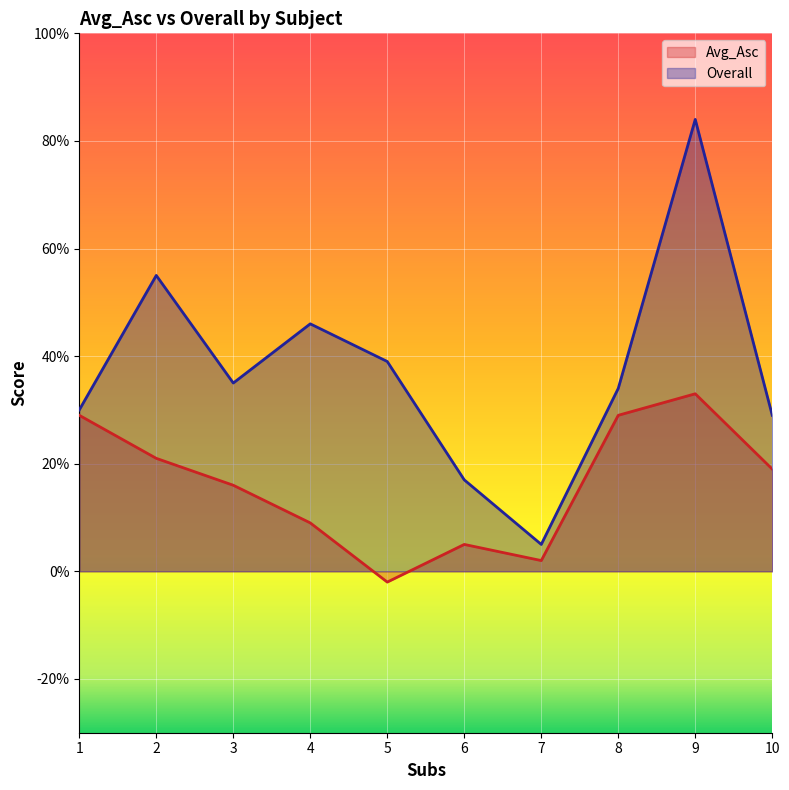

What is the difference between the maximum and minimum values in the Overall series?

0.8